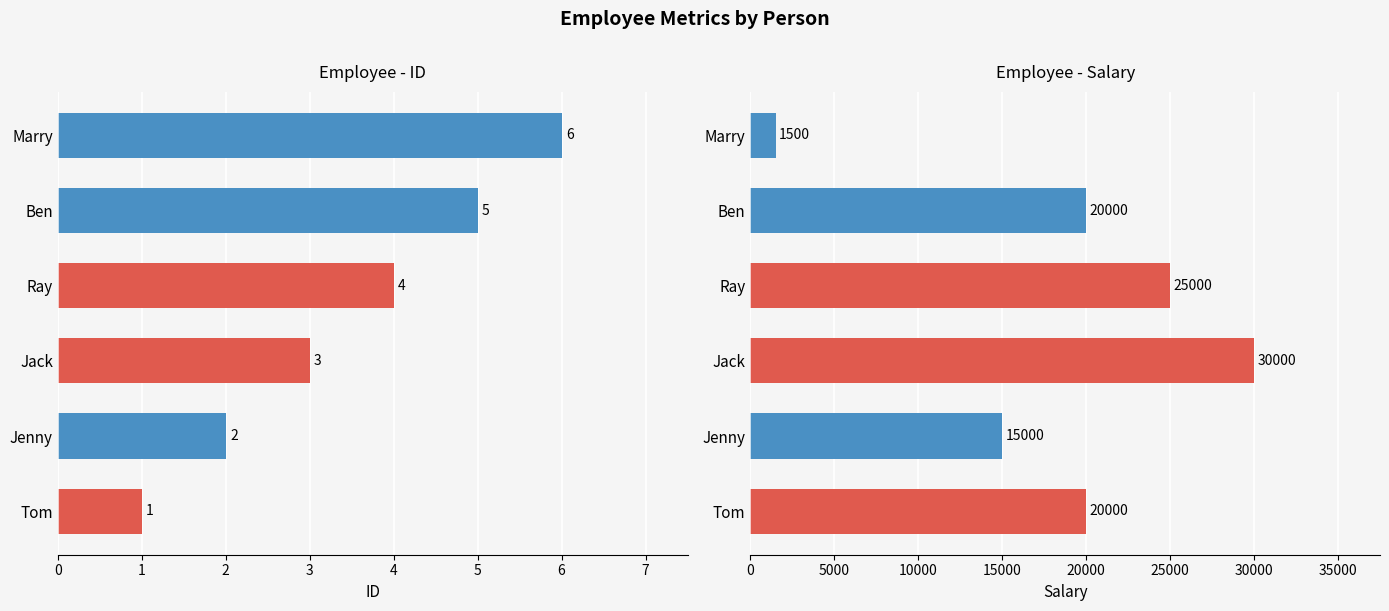

At which label does col_3 first exceed 20000?

Jack